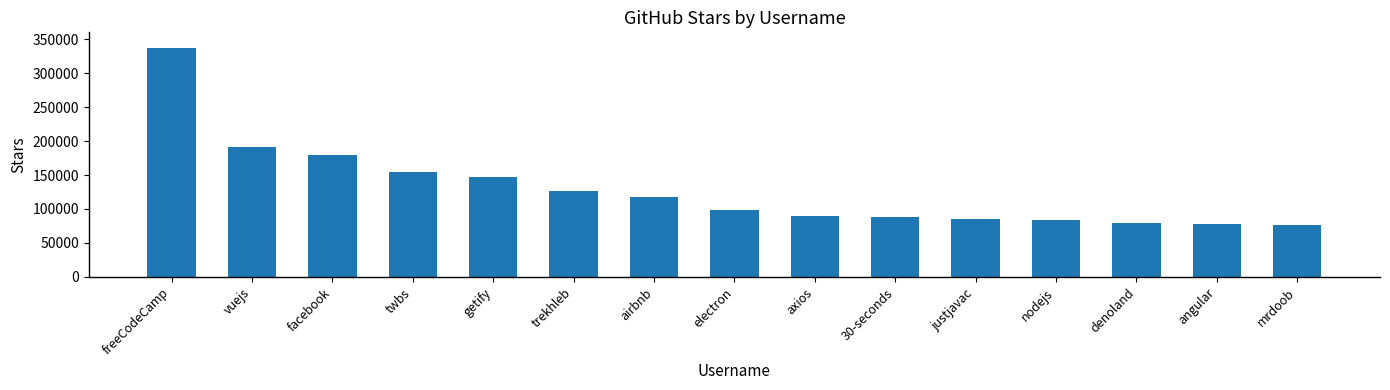

Approximately how many times larger is the value at axios compared to facebook?

0.5